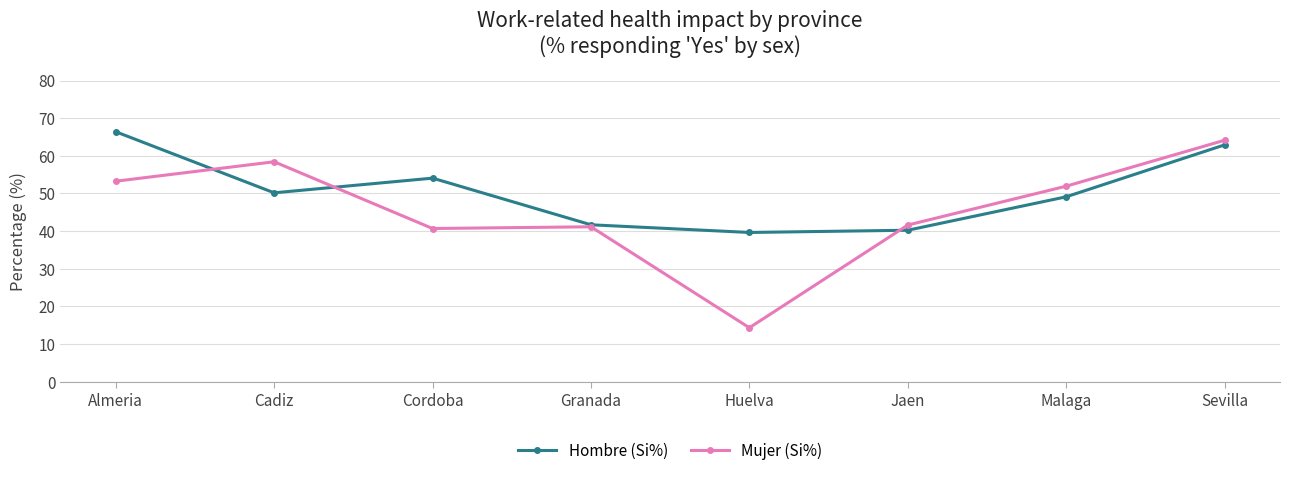

In Mujer (Si%), how many points are lower than both neighbors (excluding endpoints)?

2